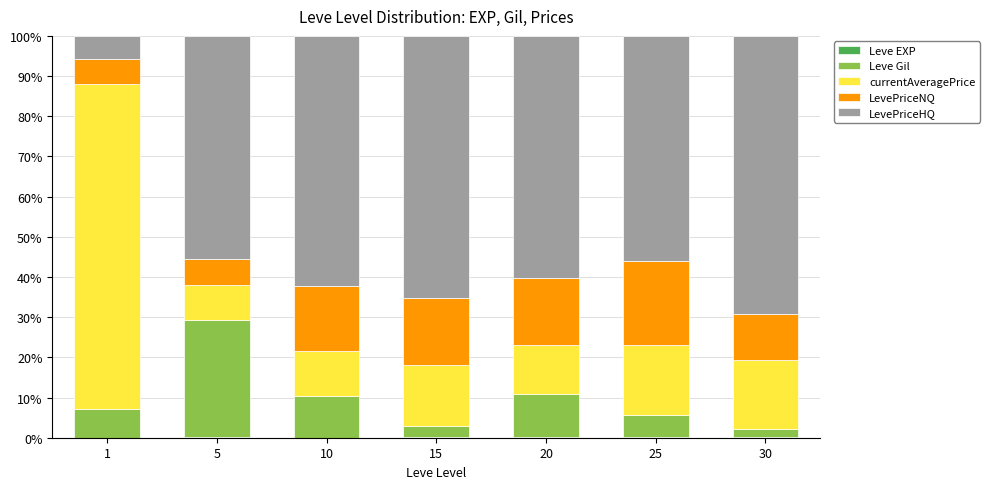

Are the bars horizontal?

No